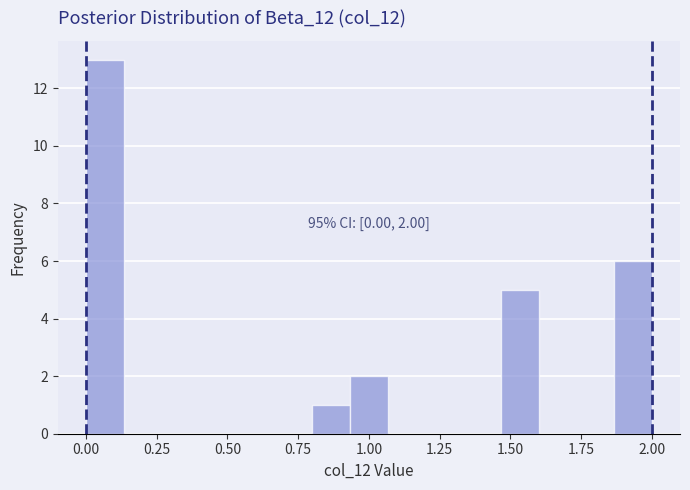

Around what value on the x-axis is the tallest bar? Give the approximate position of its centre, as read against the axis.

0.05